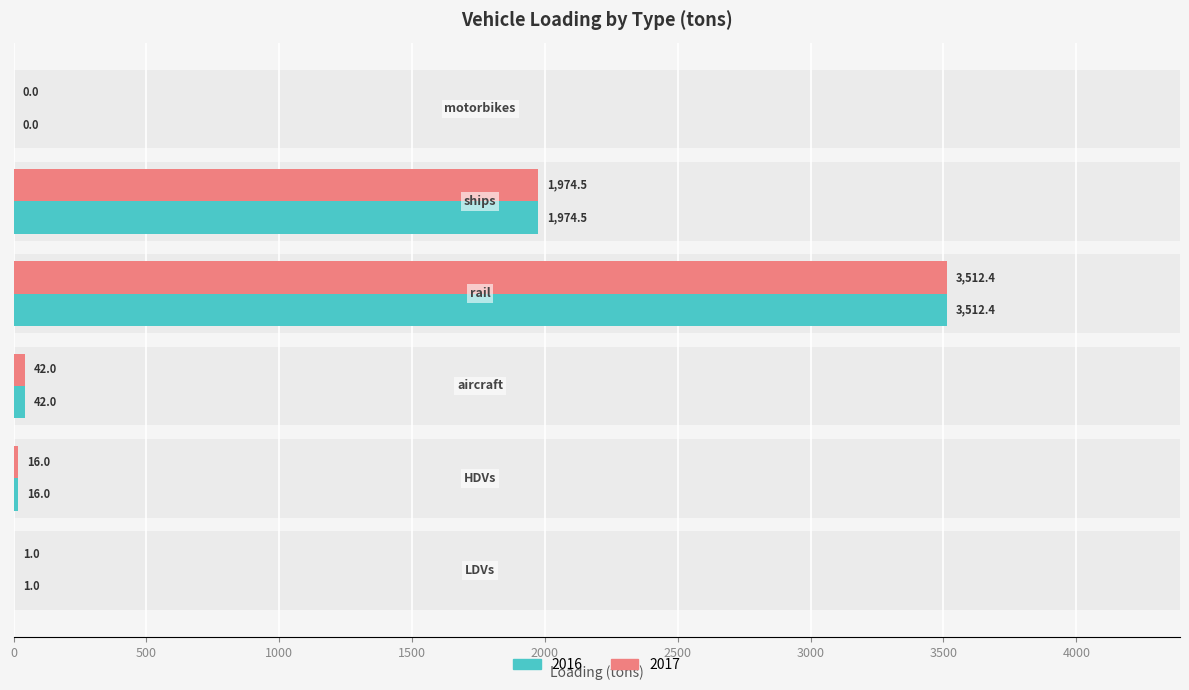

Reading left to right, transcribe all the data shown in this chart.

2016: LDVs=1.0	HDVs=16.0	aircraft=42.0	rail=3512.4	ships=1974.5	motorbikes=0.0
2017: LDVs=1.0	HDVs=16.0	aircraft=42.0	rail=3512.4	ships=1974.5	motorbikes=0.0